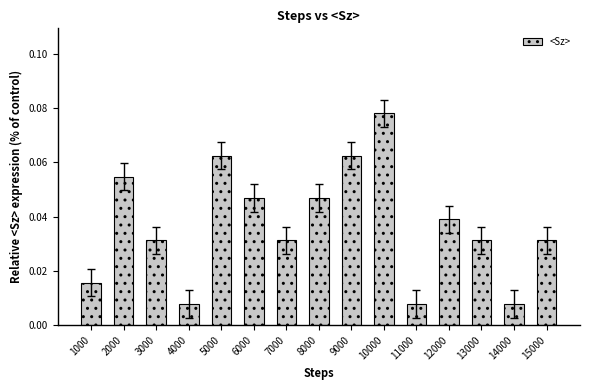

The value at 3000 is 0.1. True or false?

False